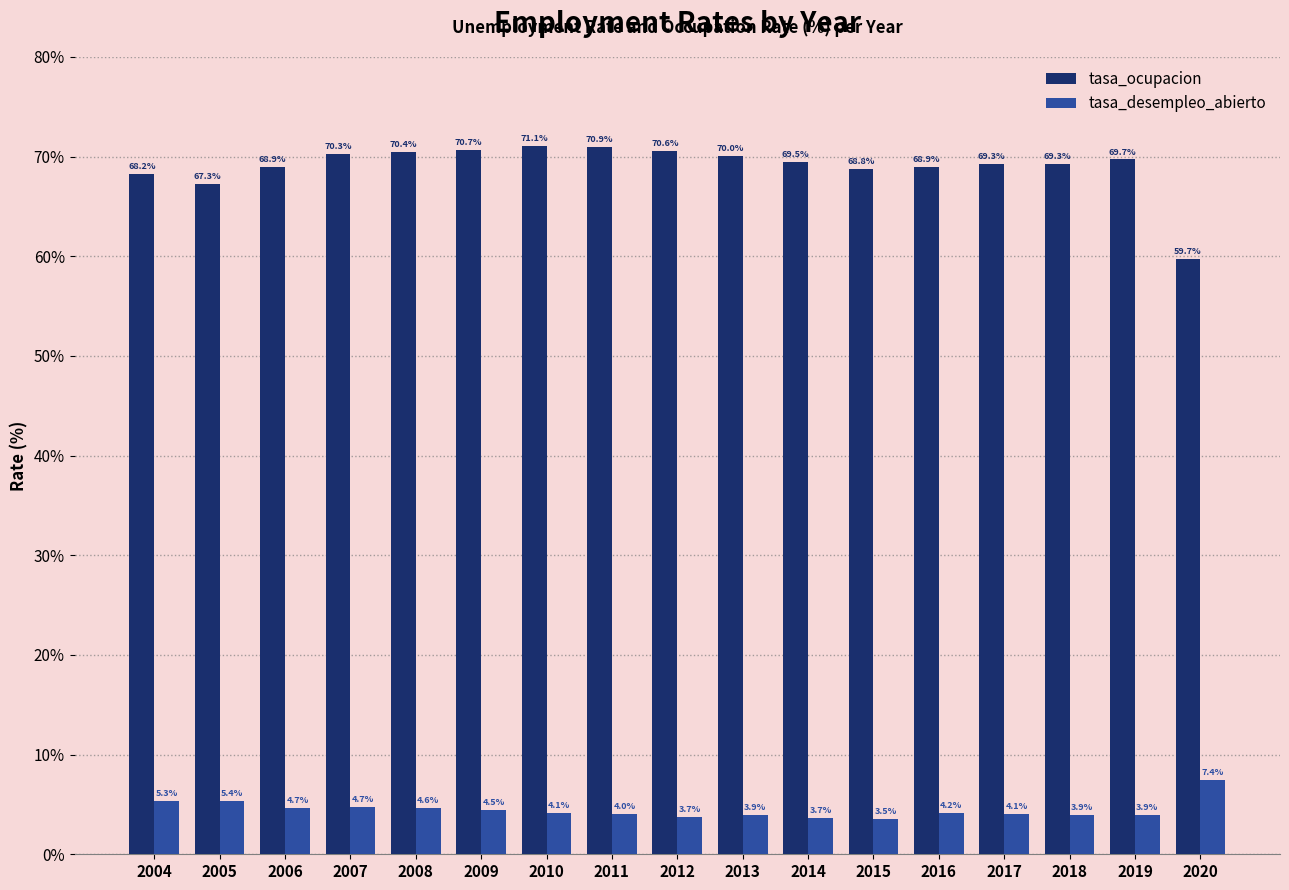

Which series changed the most between 2006 and 2008?

tasa_ocupacion